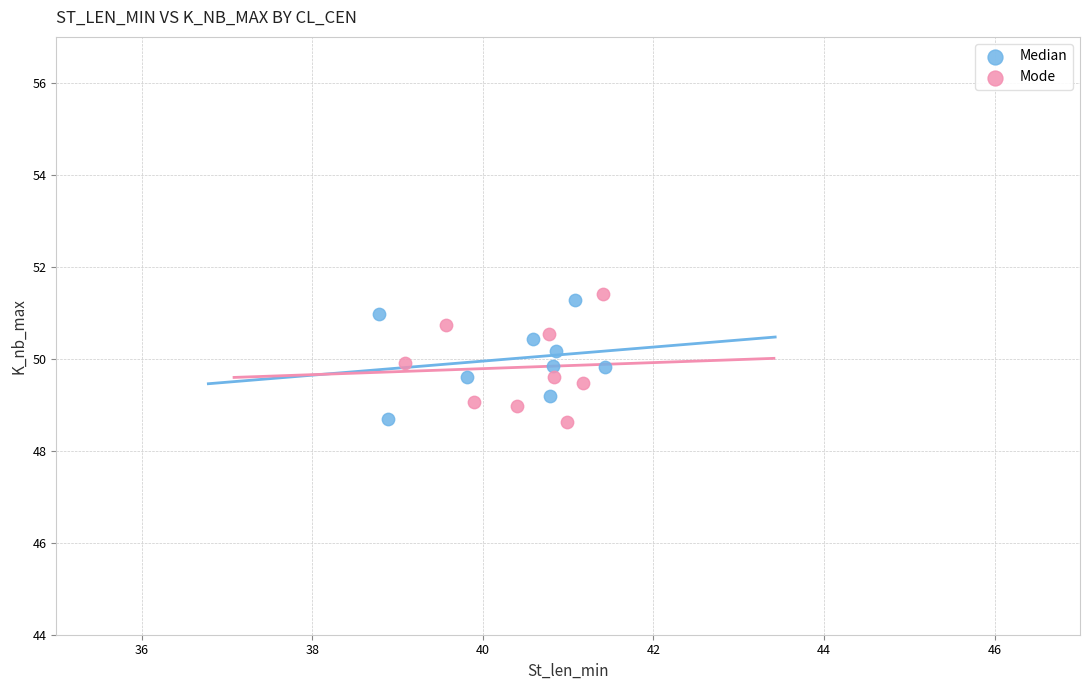

Which series reaches the maximum Y coordinate?

Mode